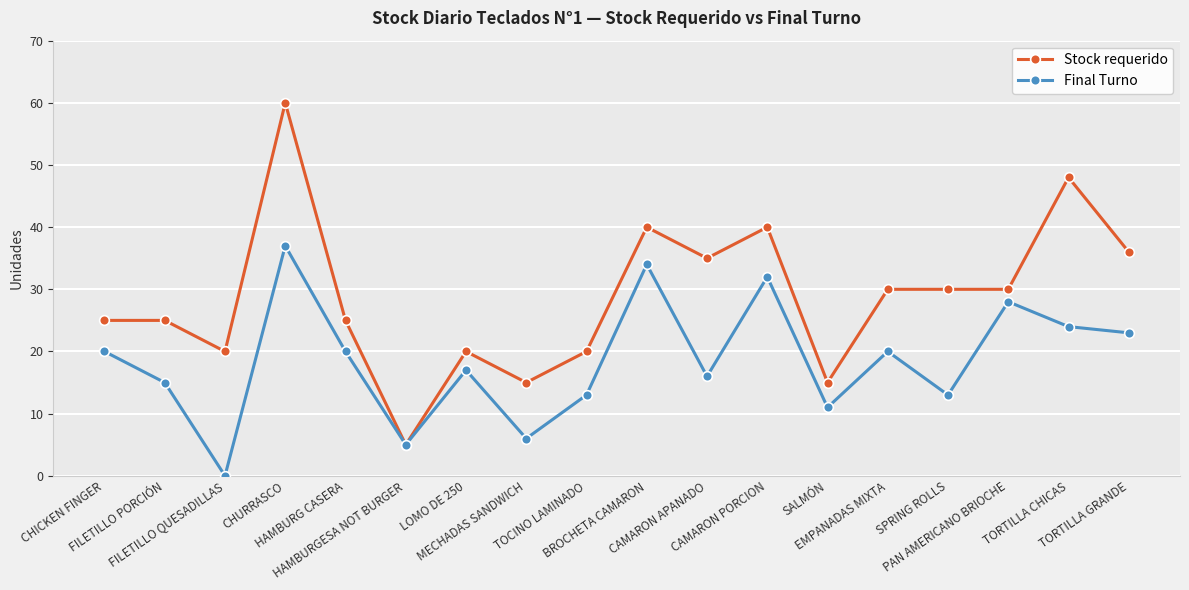

Which category has the highest value in the Final Turno series?

CHURRASCO